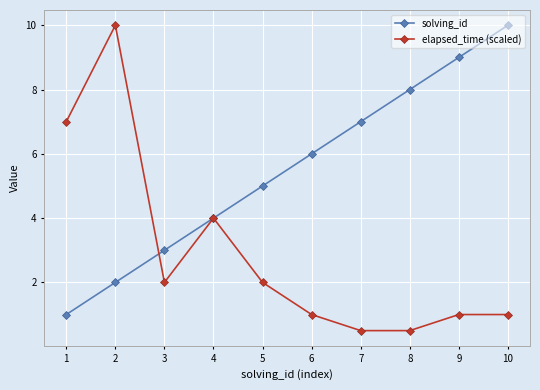

Between which two adjacent categories do solving_id and elapsed_time (scaled) first intersect?

2 and 3